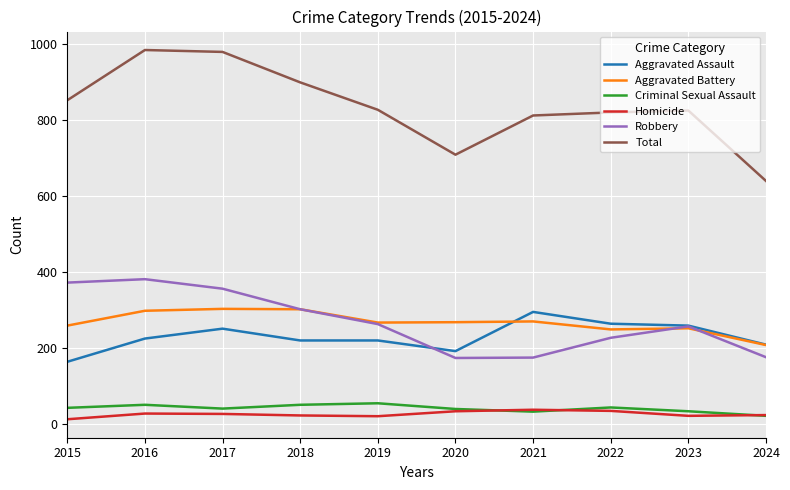

The value of Aggravated Battery at 2016 is 120. True or false?

False